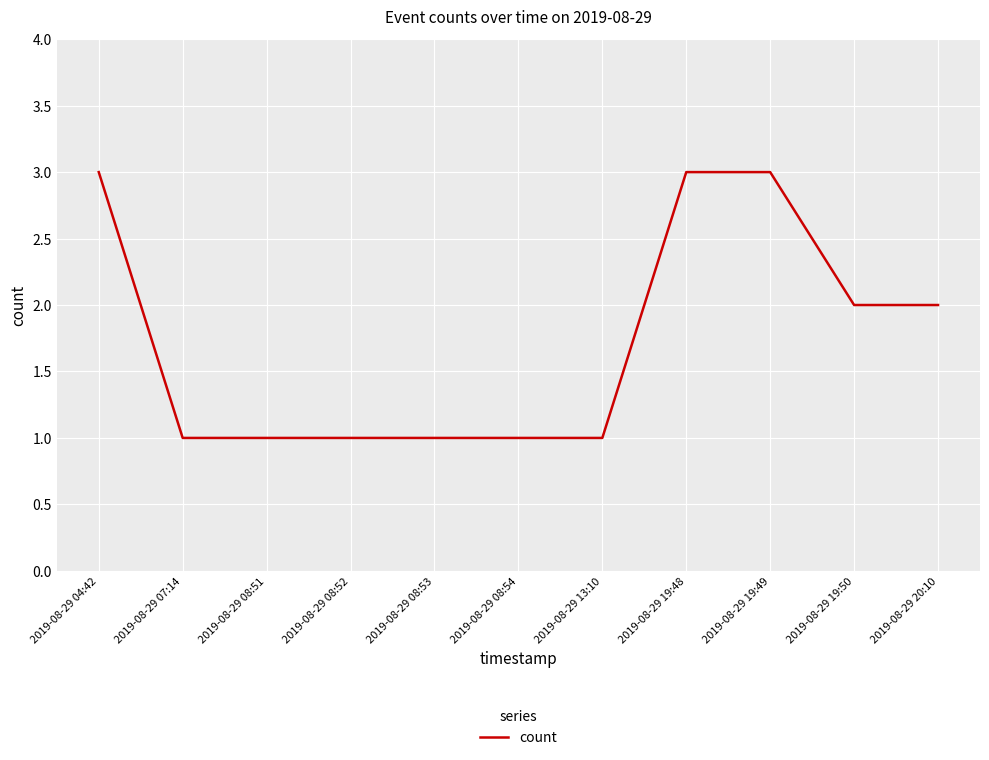

Reading right to left, extract all data points from this chart.

2	2	3	3	1	1	1	1	1	1	3